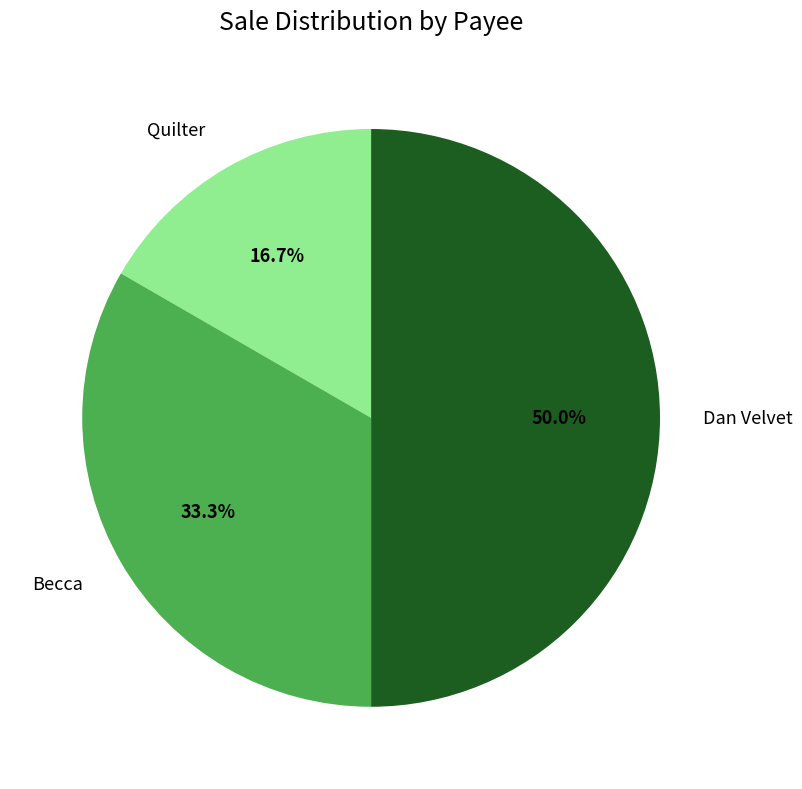

Does Becca account for over 50% of the chart?

No